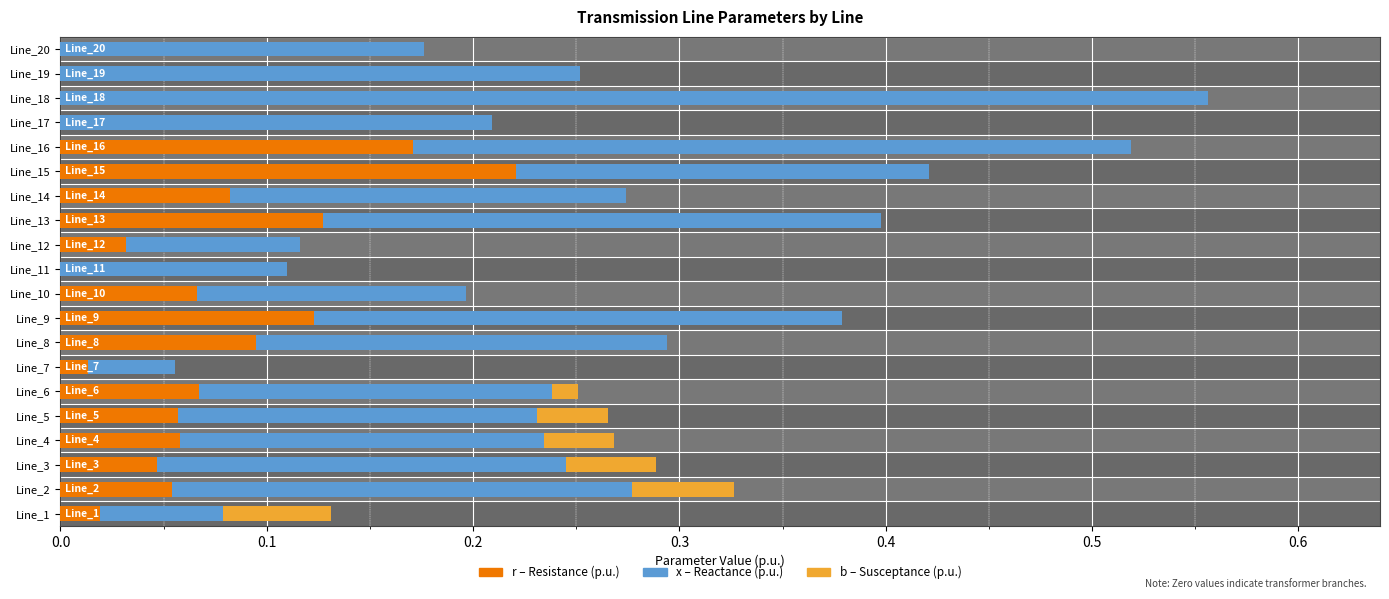

Rank the series at Line_1 from highest to lowest value.

x (Reactance), b (Susceptance), r (Resistance)